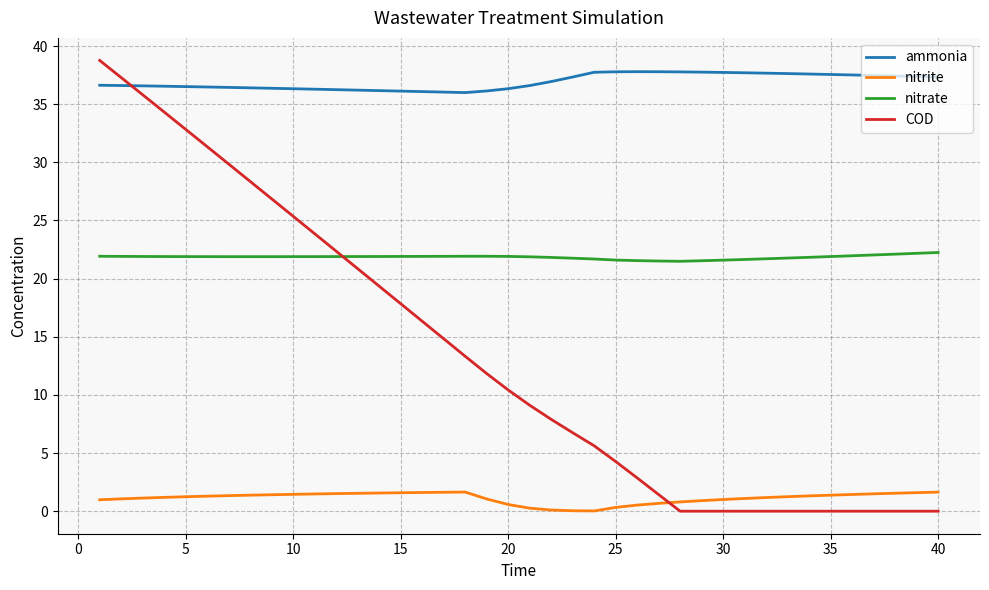

What is the maximum value for nitrite?

1.7